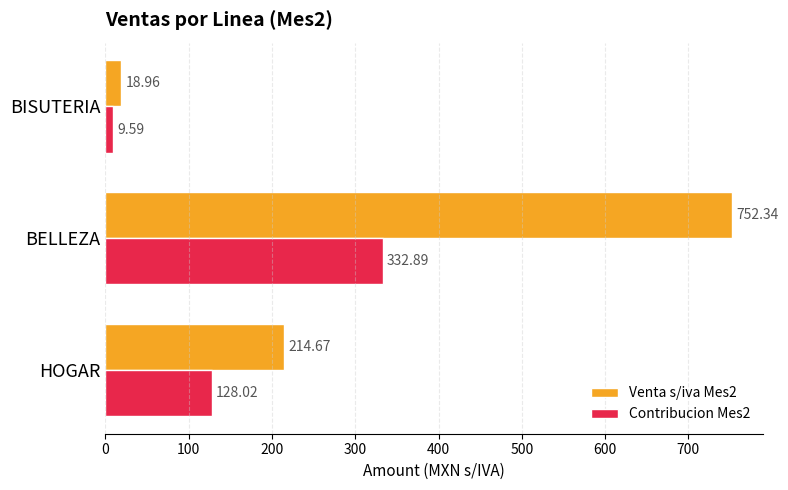

Which category has the lowest value across all series?

BISUTERIA